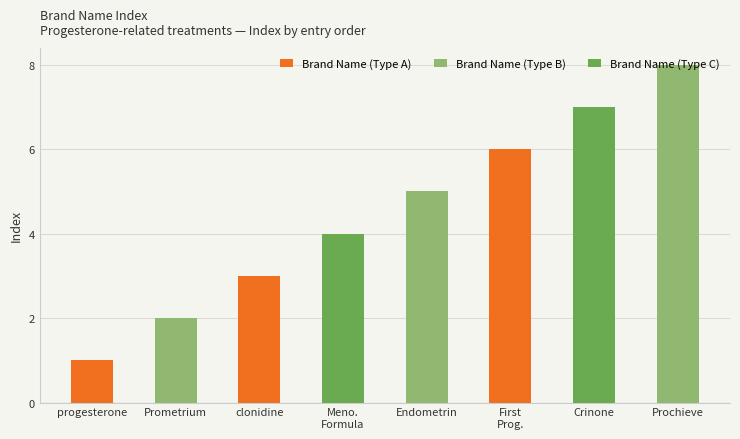

Reading right to left, list all the values displayed in this chart.

8	7	6	5	4	3	2	1